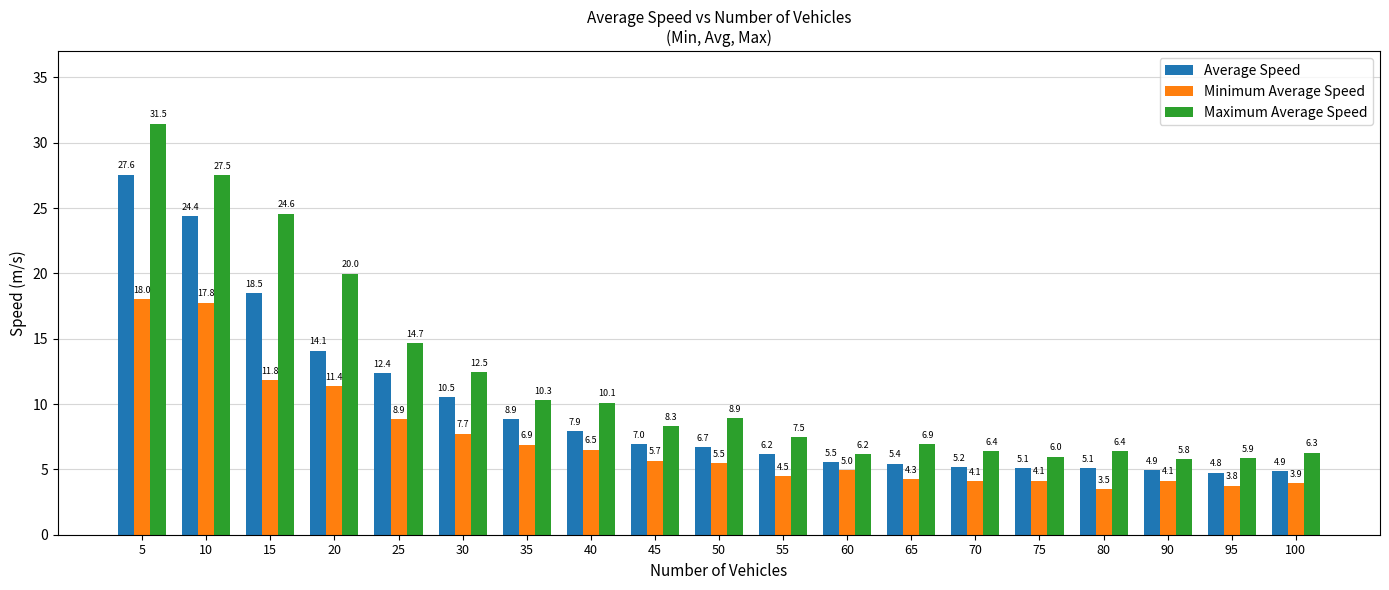

What is the difference between the second highest and minimum values in the Average Speed series?

19.6